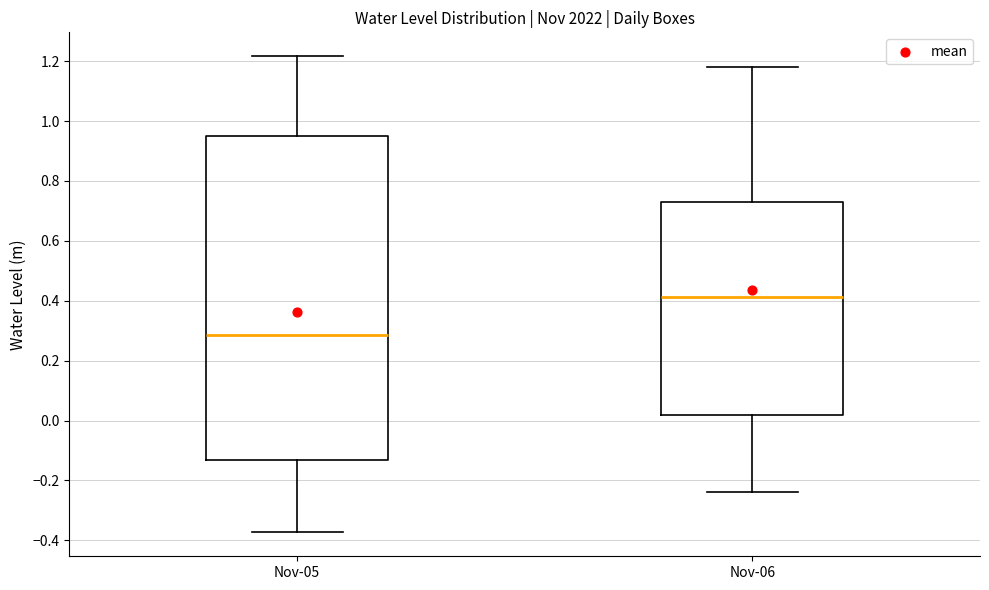

Comparing the boxes themselves (not the whiskers), which one is the tallest?

Nov-05